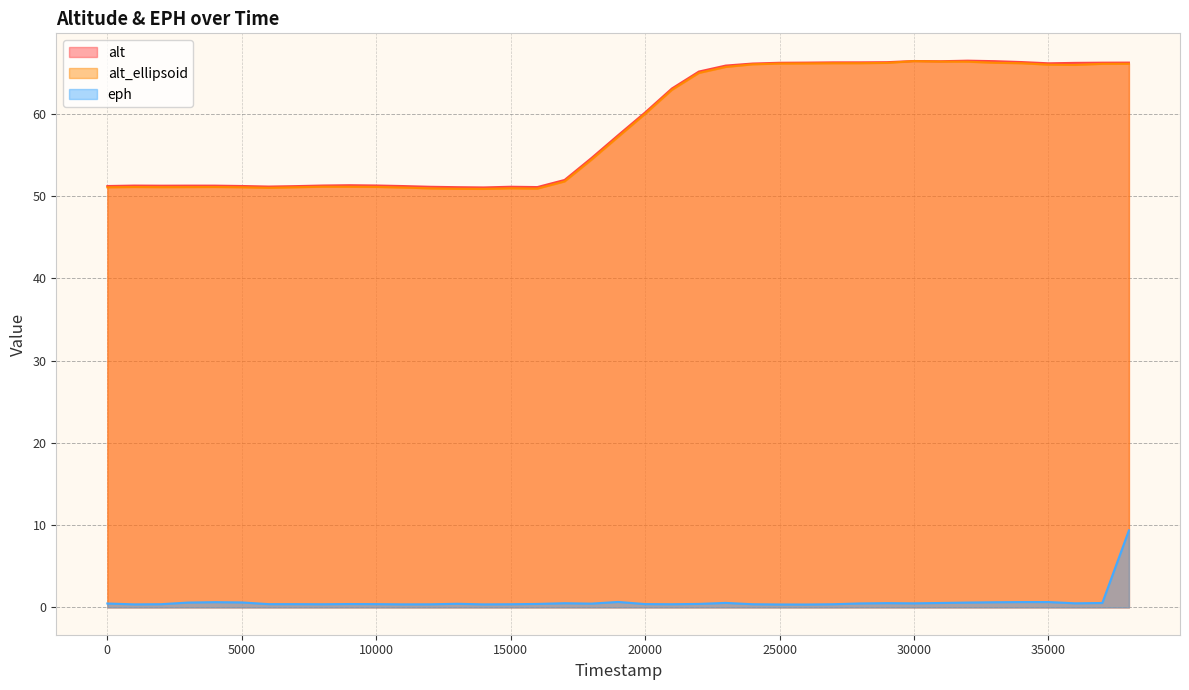

Which series has the largest range (max minus min)?

alt_ellipsoid